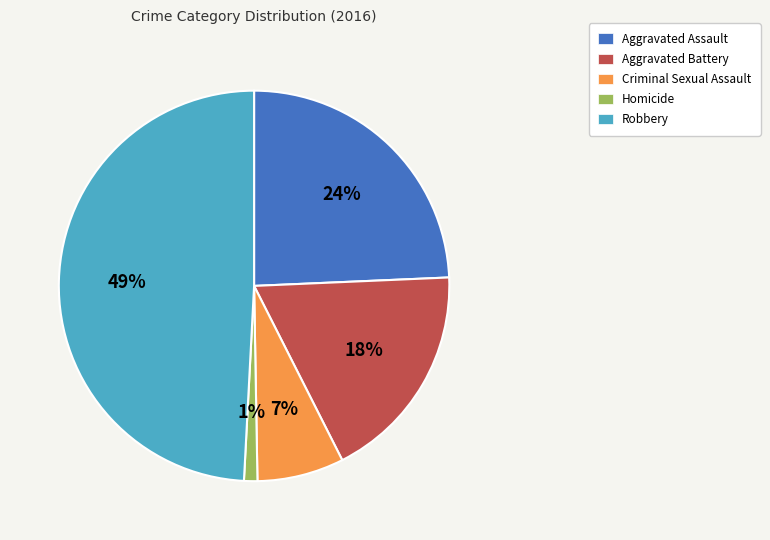

To the nearest percent, what is the difference between the Robbery and Criminal Sexual Assault slice percentages?

42%